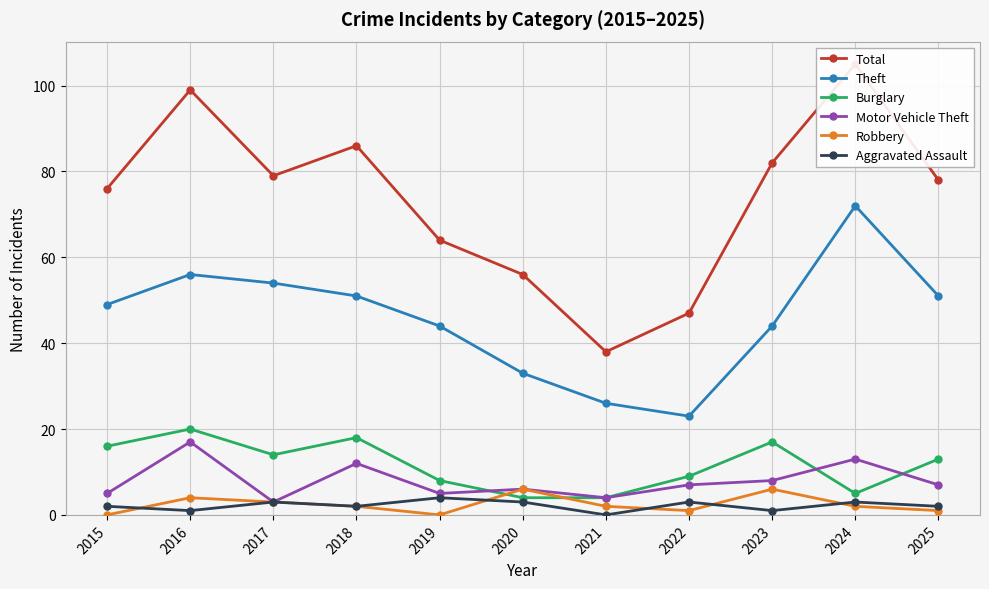

How many data points does each series have?

11